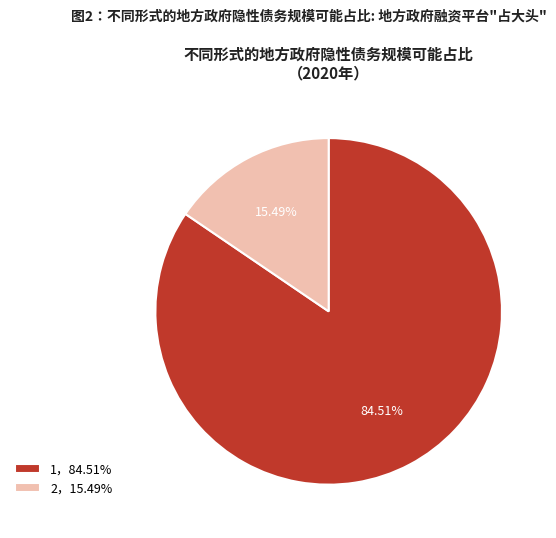

Do 1，84.51% and 2，15.49% together represent more than half of the pie?

Yes